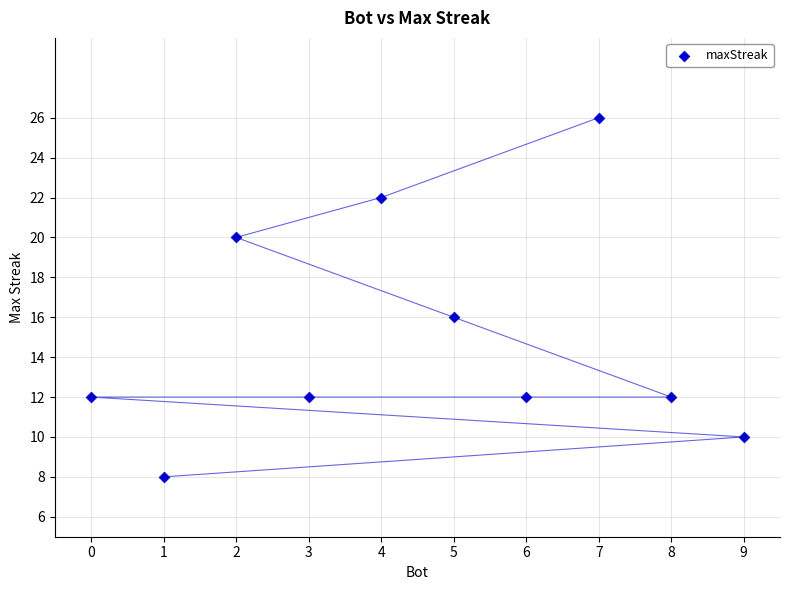

What Y value in the scatter plot is closest to 17?

16